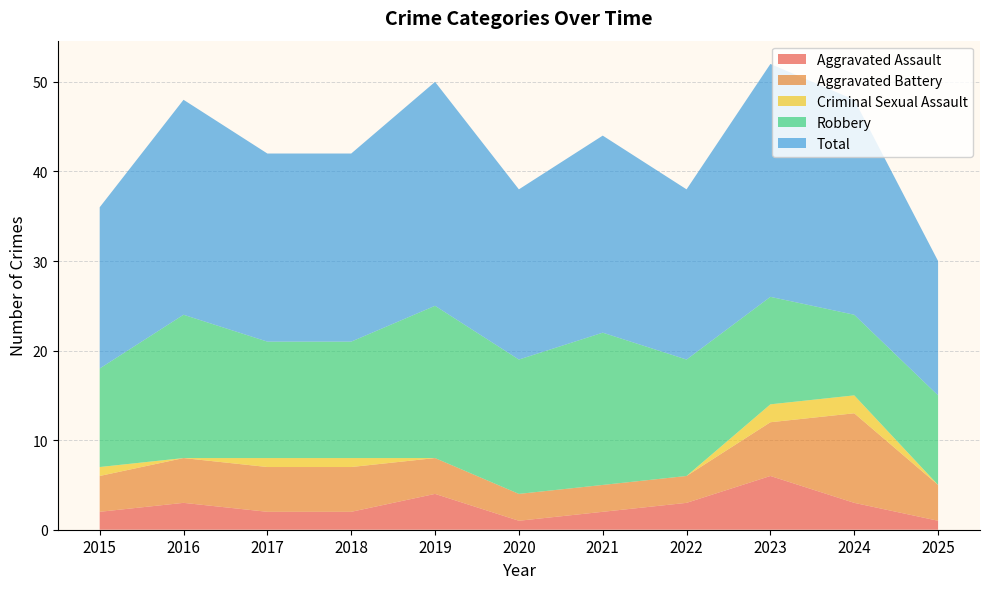

Reading left to right, transcribe all the data shown in this chart.

Aggravated Assault: 2015=2	2016=3	2017=2	2018=2	2019=4	2020=1	2021=2	2022=3	2023=6	2024=3	2025=1
Aggravated Battery: 2015=4	2016=5	2017=5	2018=5	2019=4	2020=3	2021=3	2022=3	2023=6	2024=10	2025=4
Criminal Sexual Assault: 2015=1	2016=0	2017=1	2018=1	2019=0	2020=0	2021=0	2022=0	2023=2	2024=2	2025=0
Robbery: 2015=11	2016=16	2017=13	2018=13	2019=17	2020=15	2021=17	2022=13	2023=12	2024=9	2025=10
Total: 2015=18	2016=24	2017=21	2018=21	2019=25	2020=19	2021=22	2022=19	2023=26	2024=24	2025=15